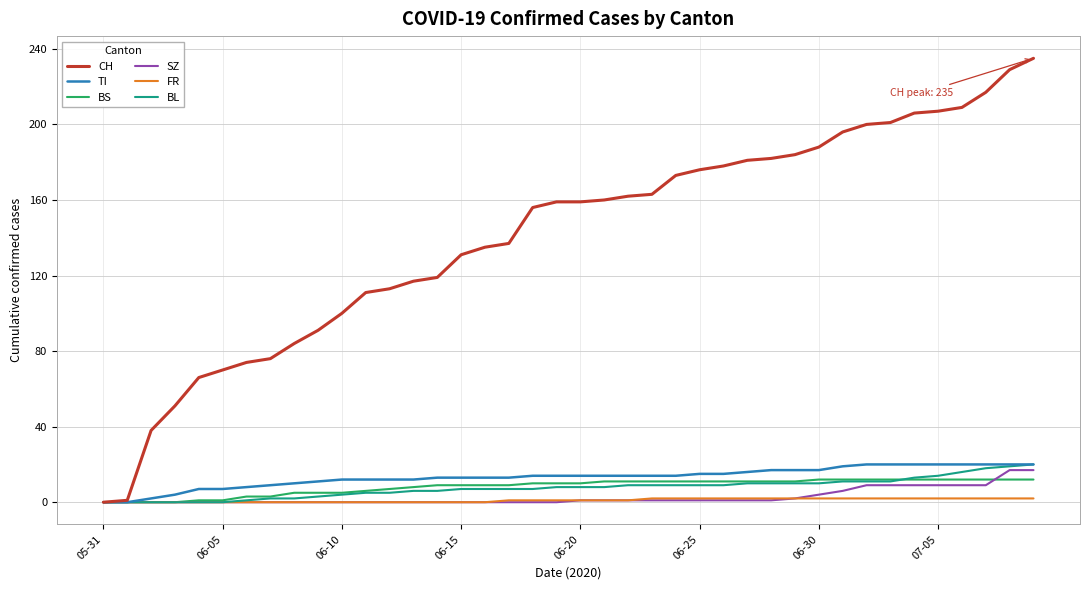

Which series has the widest spread of values?

CH